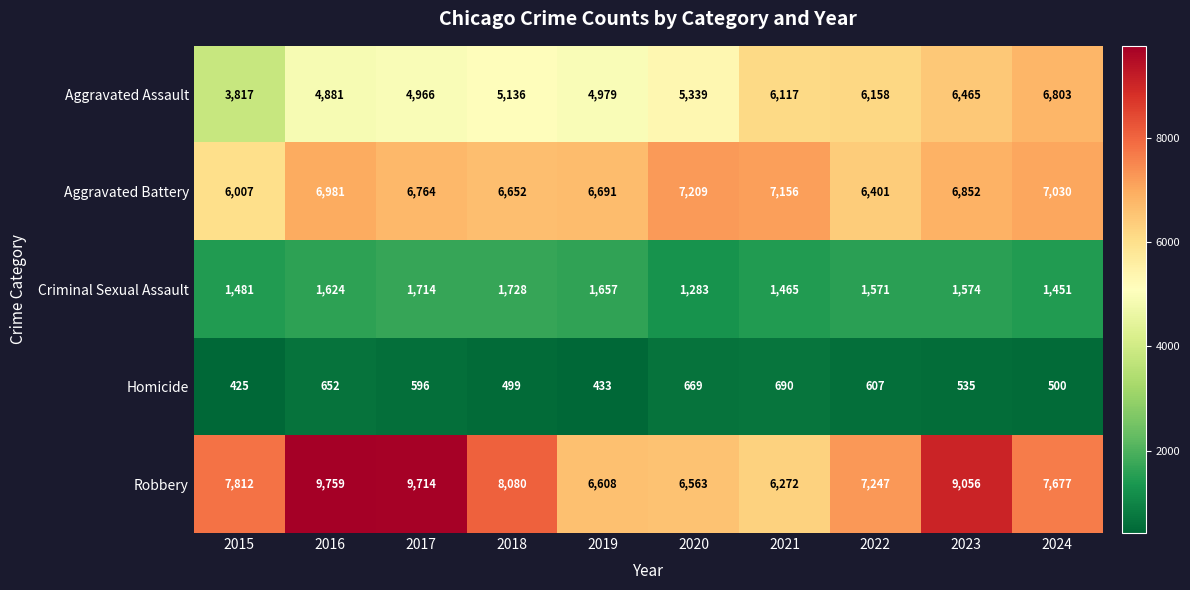

Is the value of Aggravated Battery at 2015 greater than the value of Criminal Sexual Assault at 2024?

Yes